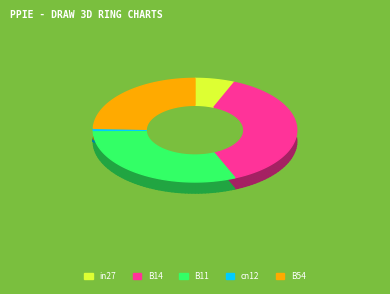

What percentage is the B14 slice, to the nearest percent?

37%